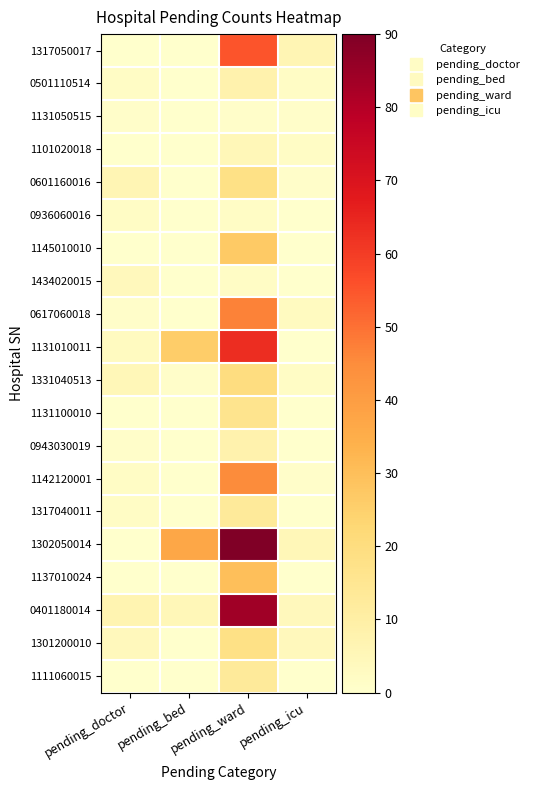

At which category is the sum across all series the highest?

pending_ward